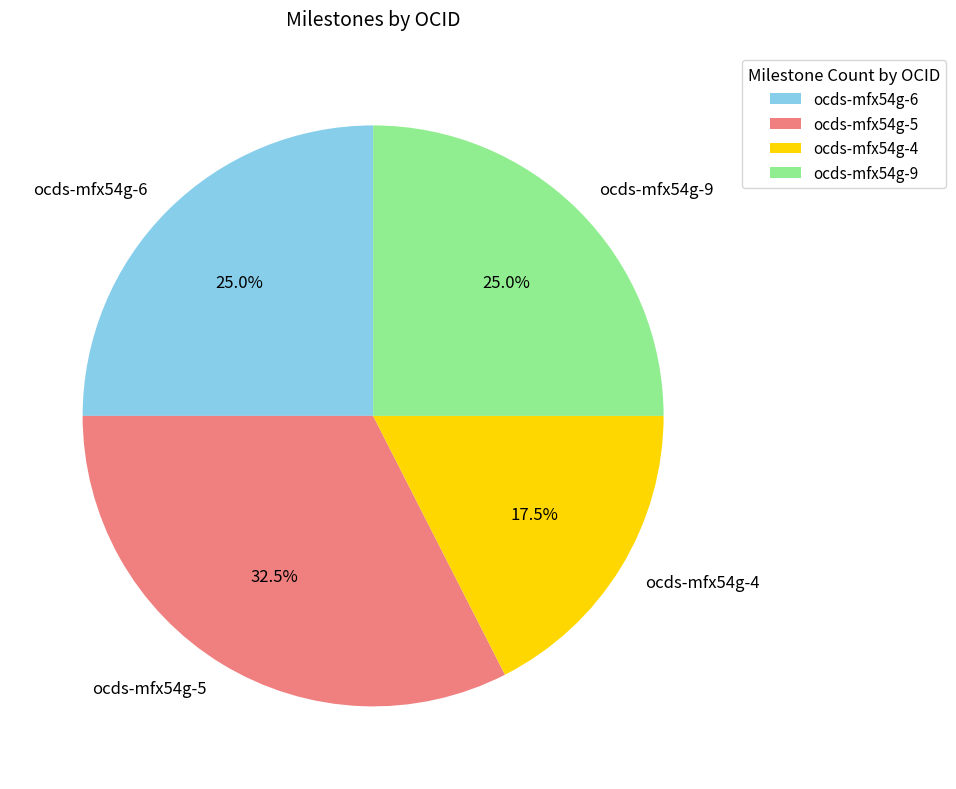

Does any single category account for the majority?

No